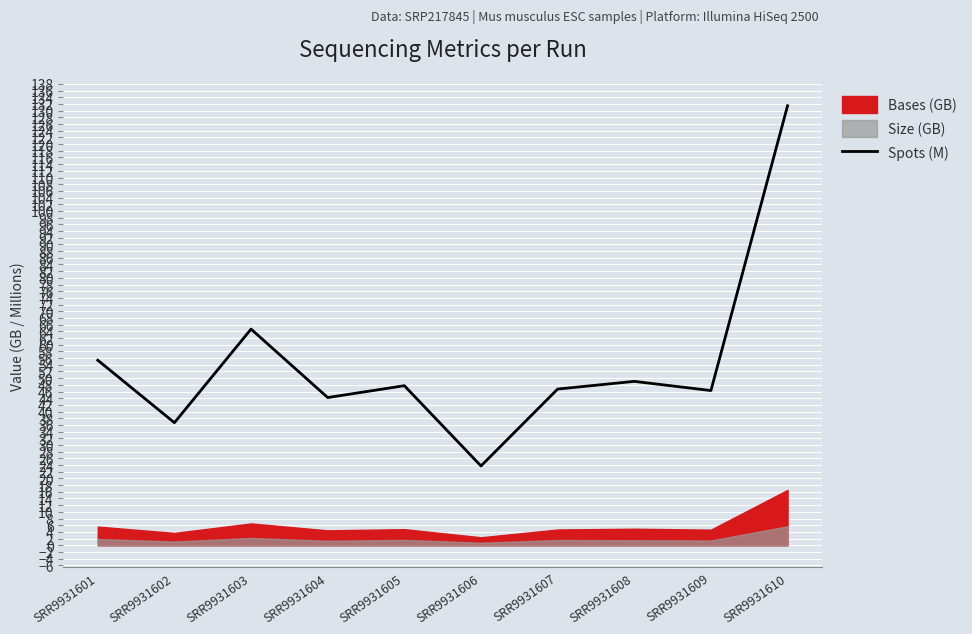

Count the number of categories in the chart.

10